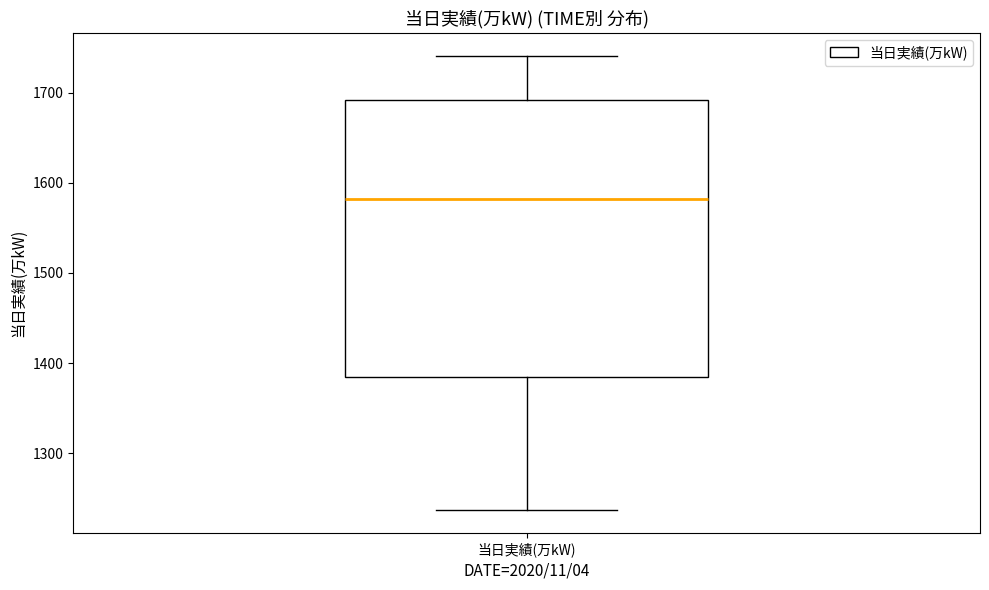

Where does the median line of the box for 当日実績(万kW) sit on the y-axis? The values are not printed on the chart, so give them approximately, as read against the axis.

1580